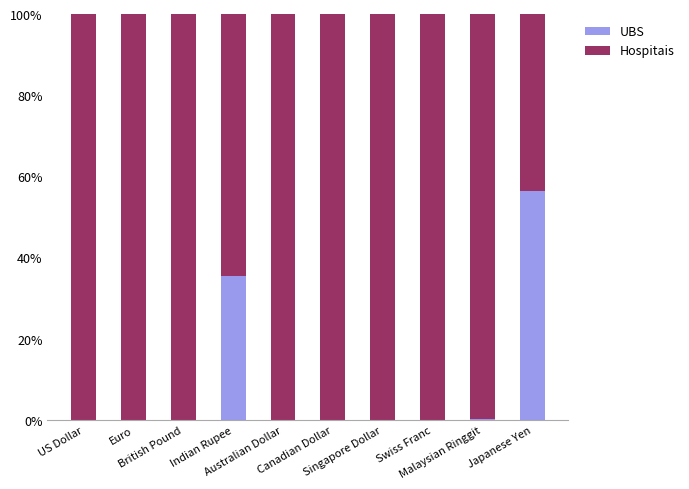

What is the sum of all UBS values?

92.2